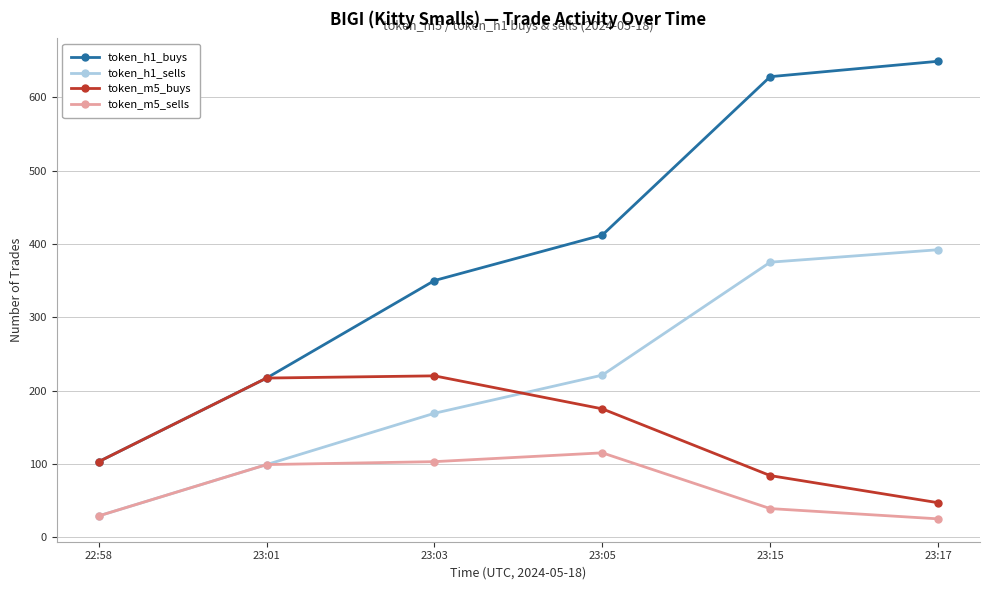

Which series changed the most between 23:03 and 23:15?

token_h1_buys